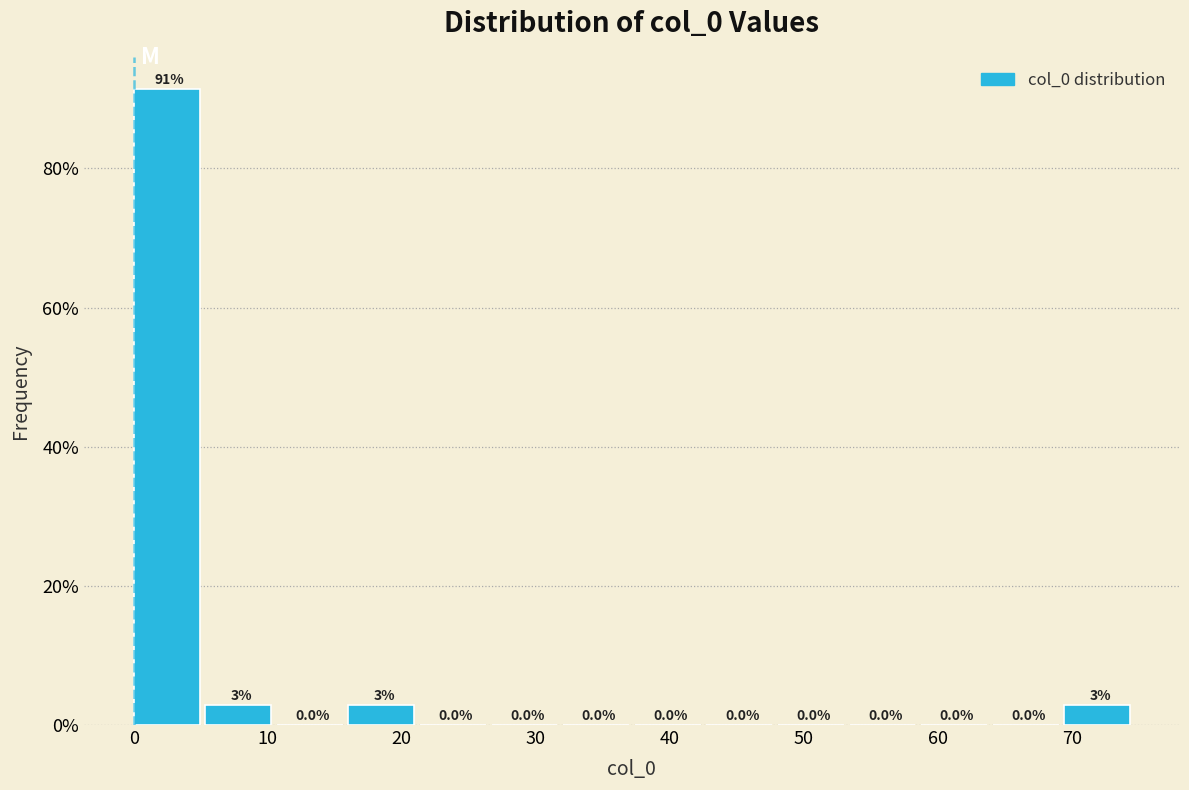

Which range on the x-axis has the tallest bar?

0 to 5